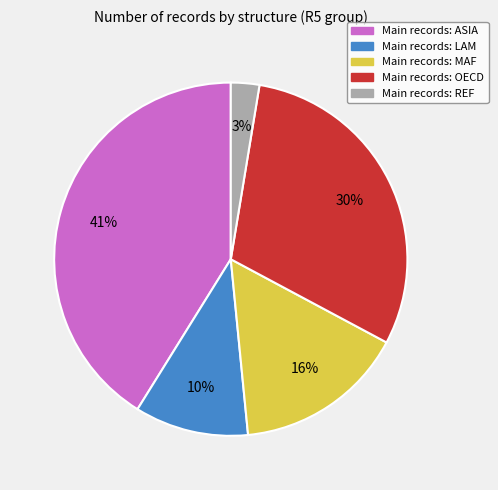

Is there any slice that represents more than half of the pie?

No